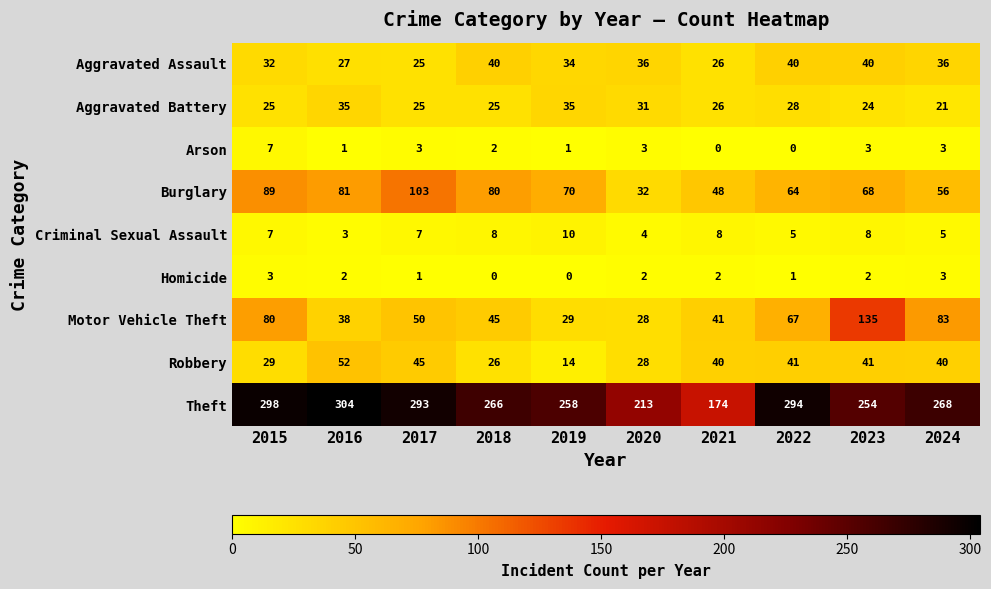

What value does the Burglary series have at 2024, to the nearest 5?

55